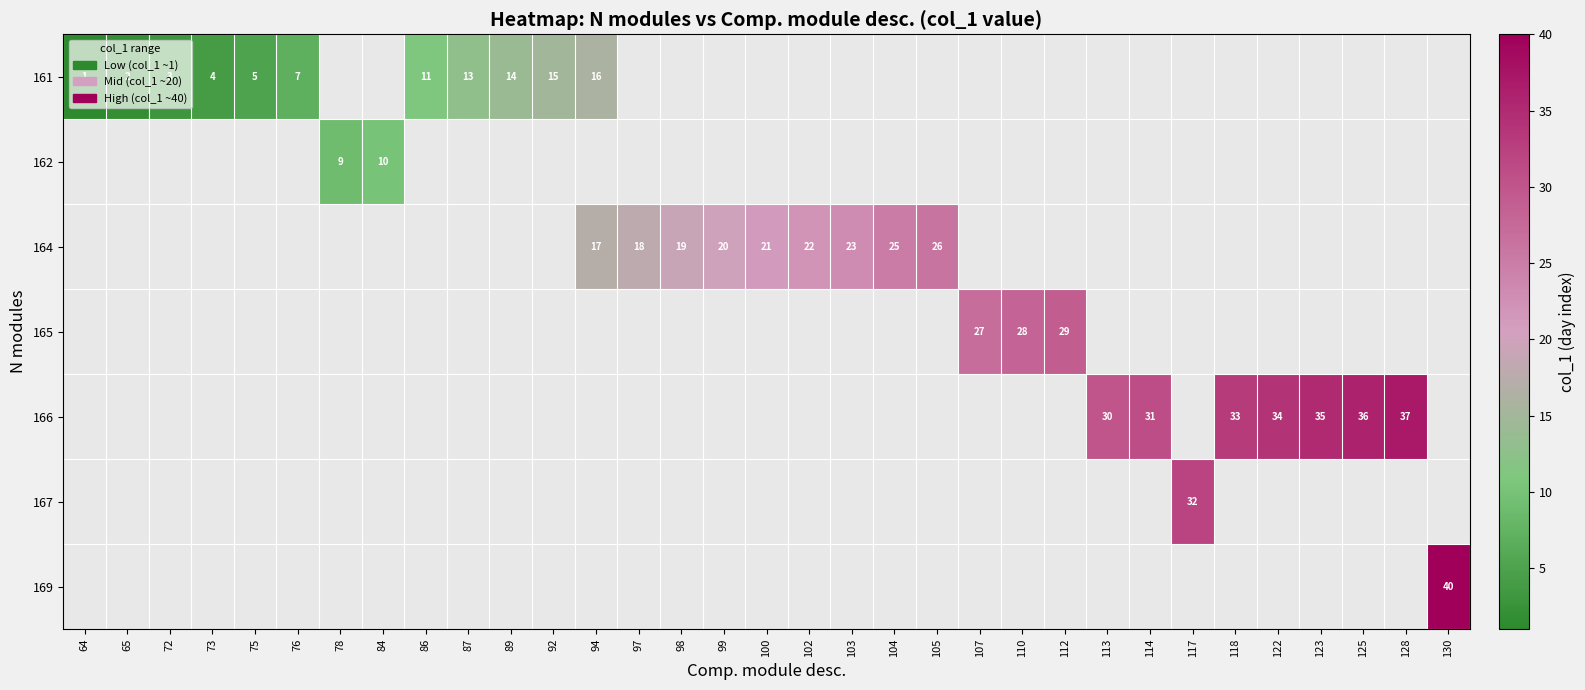

What is the minimum value shown in the chart?

1.0